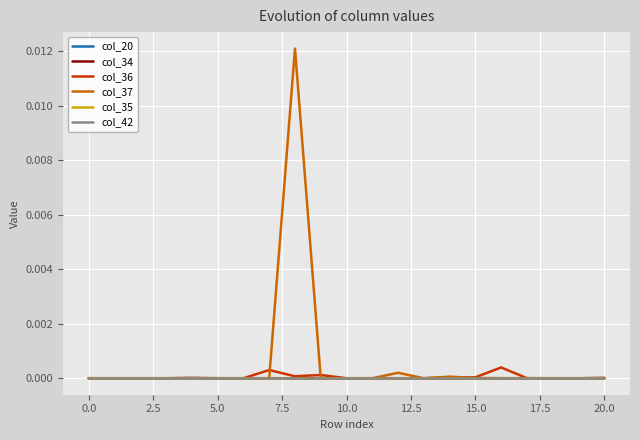

In col_35, how many points are lower than both neighbors (excluding endpoints)?

1